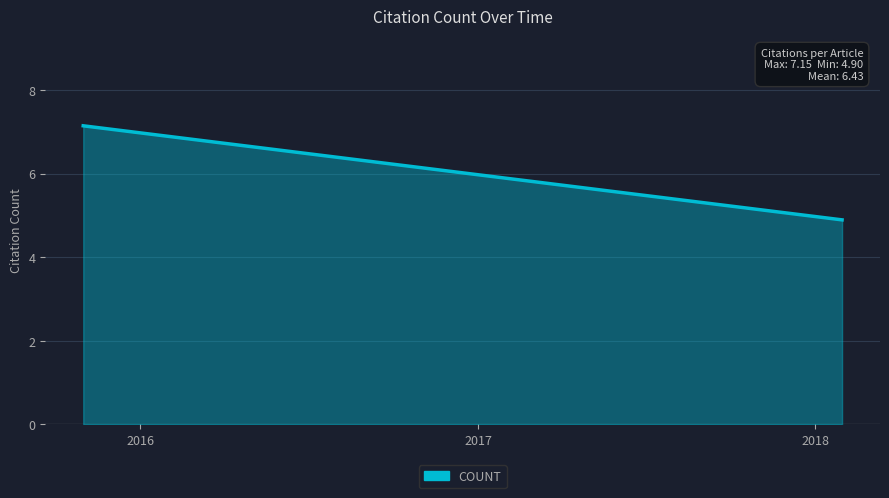

At which label is the value closest to 6?

2016-06-14